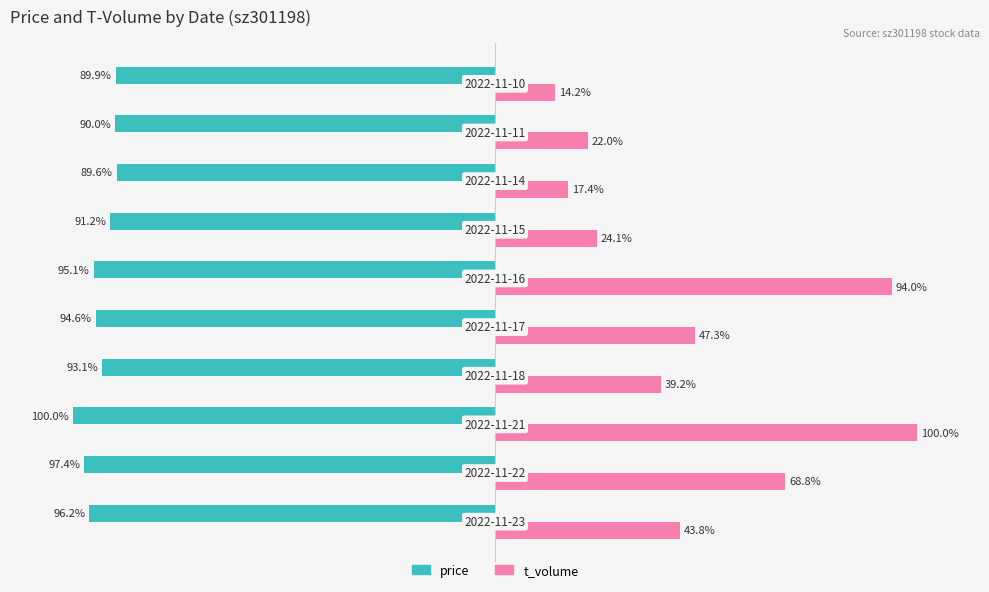

Rank the series by their average value, from highest to lowest.

t_volume, price